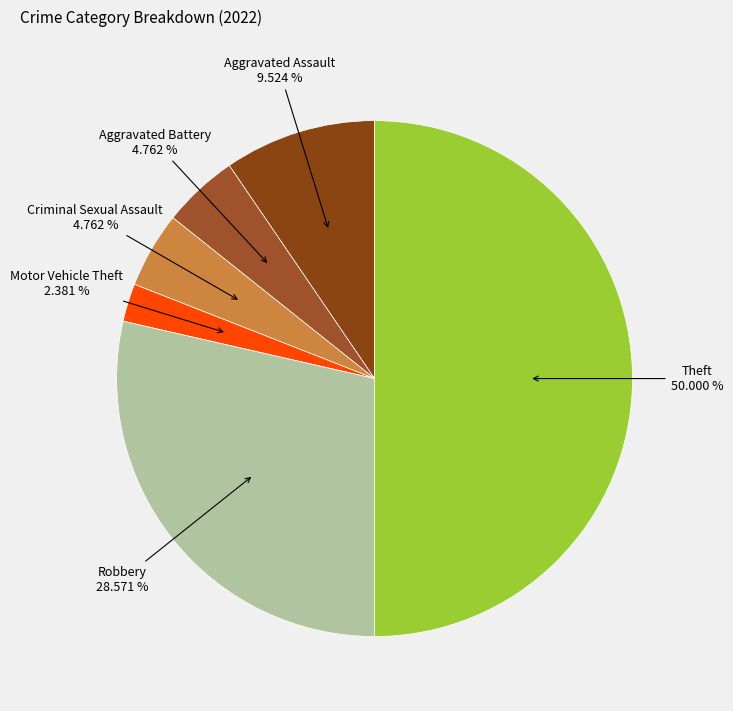

How many slices are in this pie chart?

6